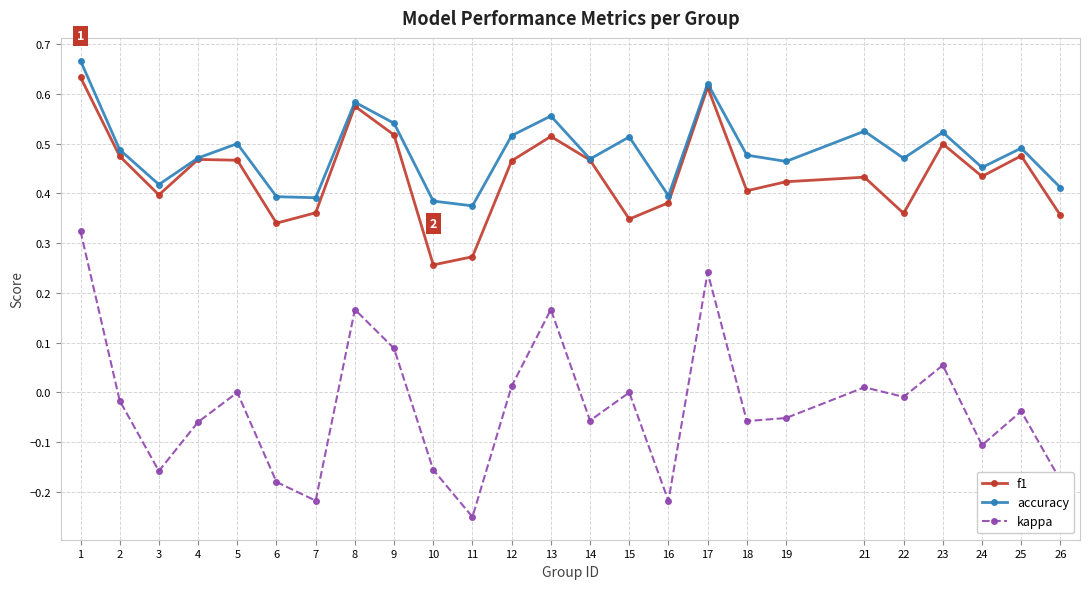

True or false: accuracy has a value of 0.1 at 3.

False